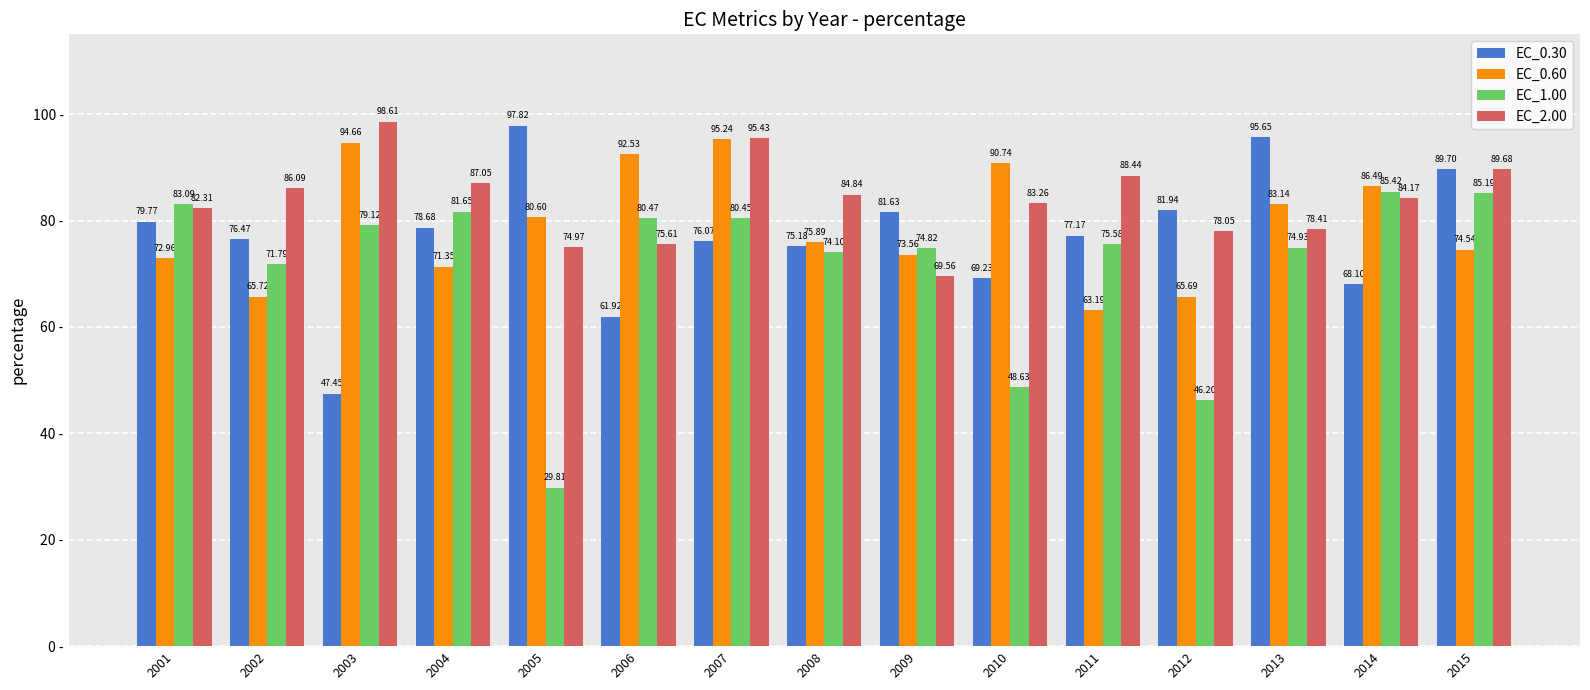

At how many categories does at least one series exceed 82?

13